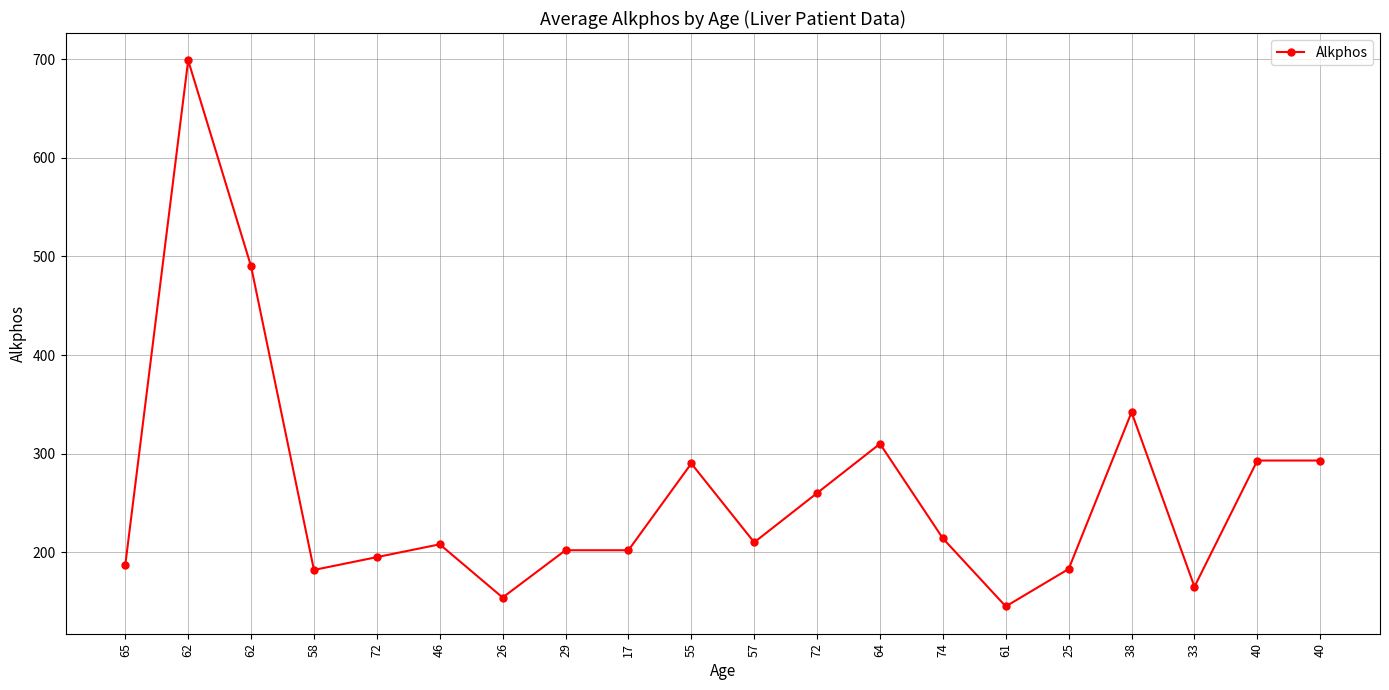

Count the number of data series in this chart.

1